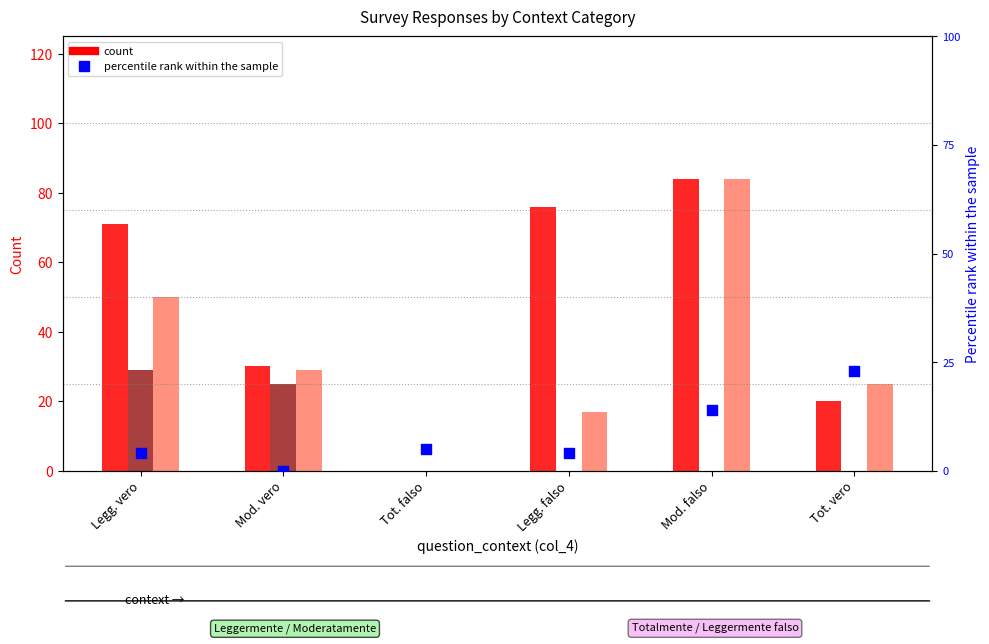

At which category is the sum across all series the highest?

Mod. falso